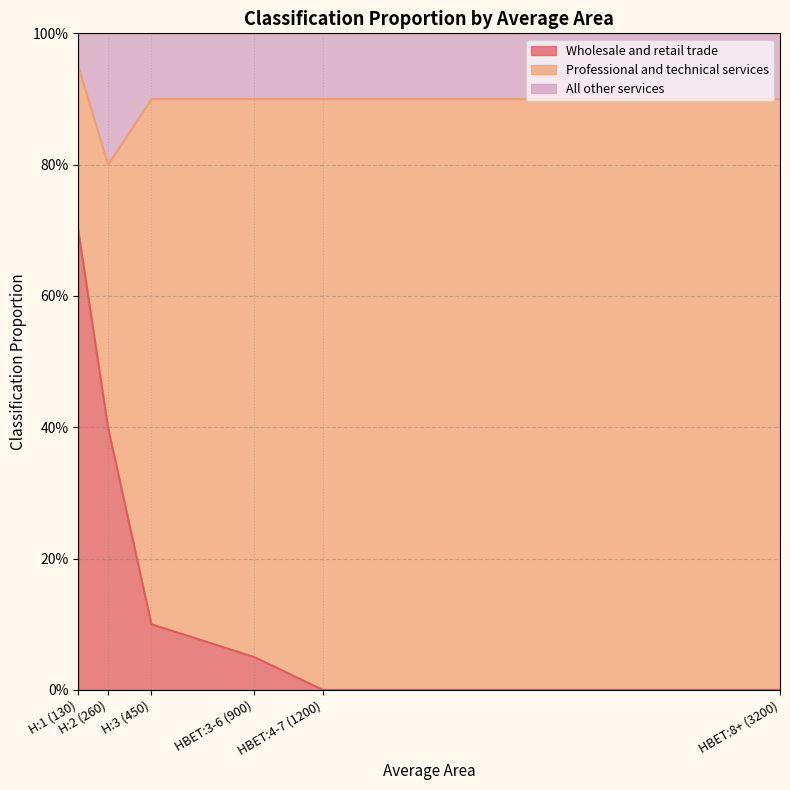

The Wholesale and retail trade series shows 0.3 at HBET:4-7 (1200). True or false?

False